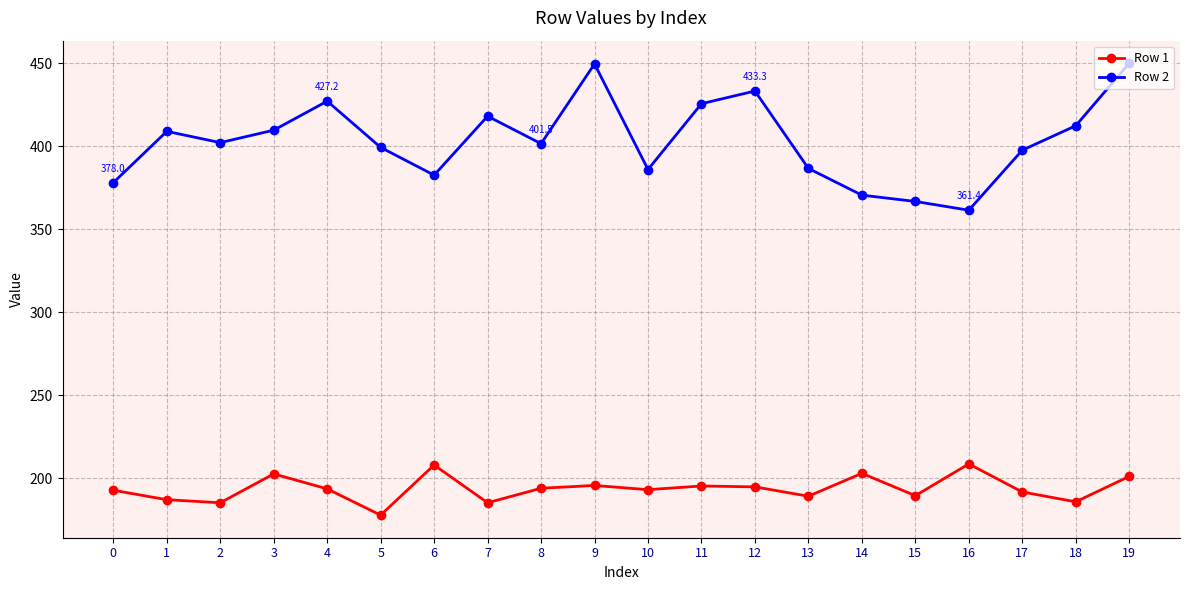

At which category does Row 2 reach its first local peak?

1